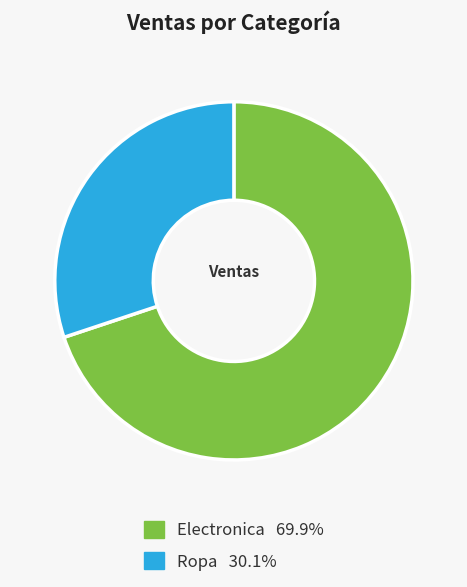

Is there any slice that represents more than half of the pie?

Yes